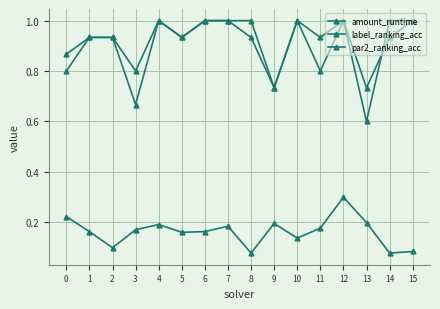

Reading left to right, extract all data points from this chart.

amount_runtime: 0=0.2	1=0.2	2=0.1	3=0.2	4=0.2	5=0.2	6=0.2	7=0.2	8=0.1	9=0.2	10=0.1	11=0.2	12=0.3	13=0.2	14=0.1	15=0.1
label_ranking_acc: 0=0.9	1=0.9	2=0.9	3=0.8	4=1.0	5=0.9	6=1.0	7=1.0	8=0.9	9=0.7	10=1.0	11=0.8	12=1.0	13=0.6	14=1.0	15=1.0
par2_ranking_acc: 0=0.8	1=0.9	2=0.9	3=0.7	4=1.0	5=0.9	6=1.0	7=1.0	8=1.0	9=0.7	10=1.0	11=0.9	12=1.0	13=0.7	14=0.9	15=1.0